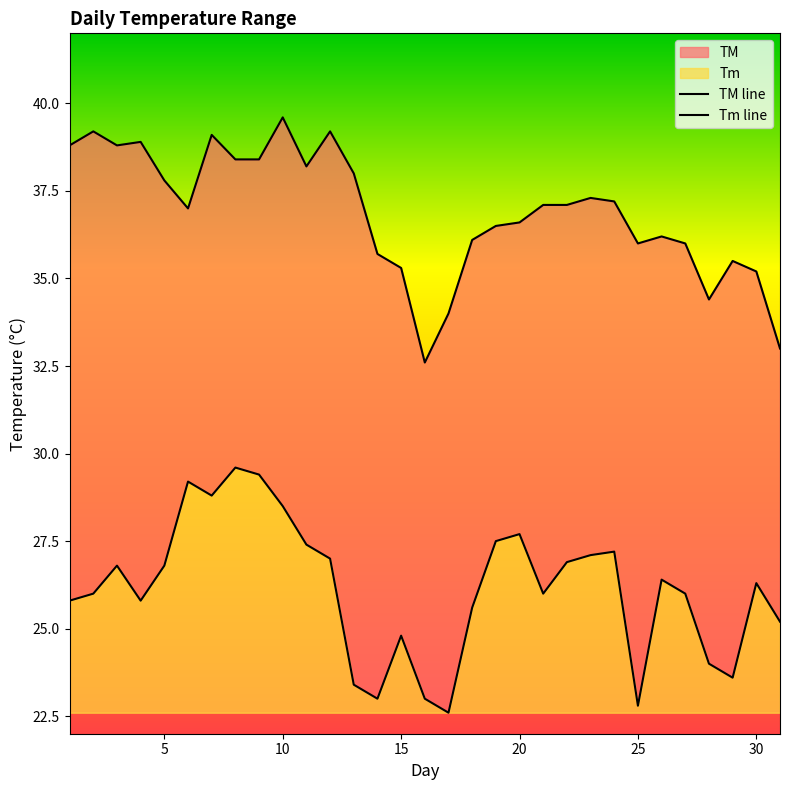

The Tm series shows 36.9 at 14. True or false?

False